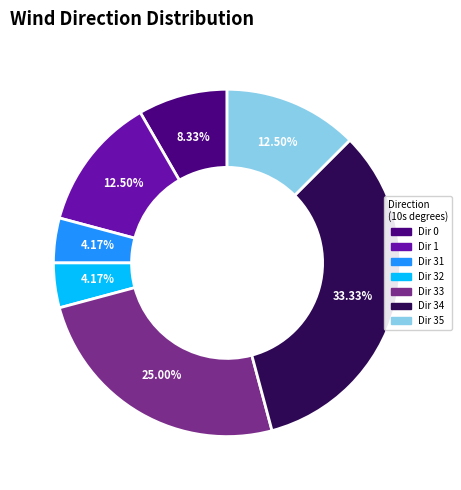

Is there a majority slice in this chart?

No